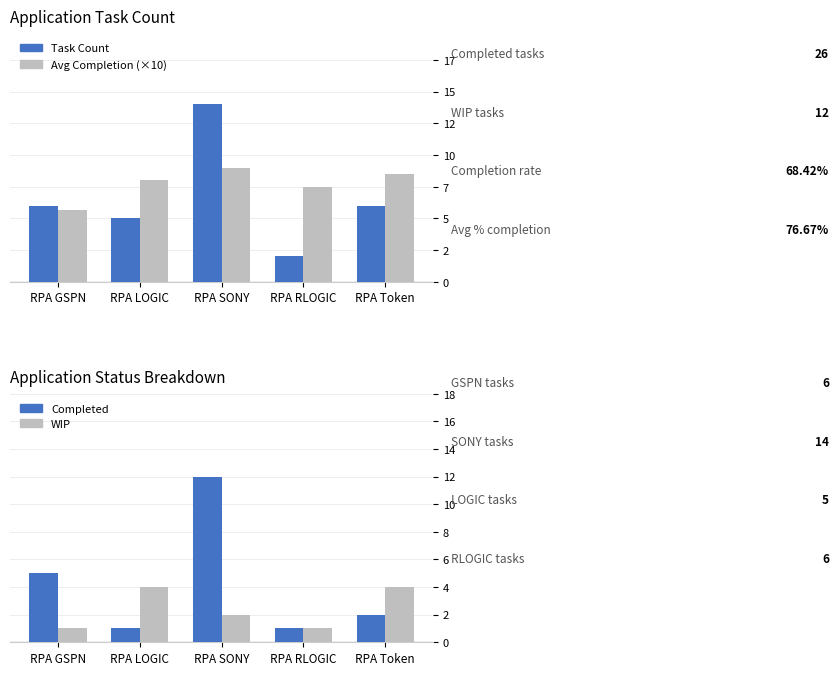

What position from the right is RPA GSPN?

5